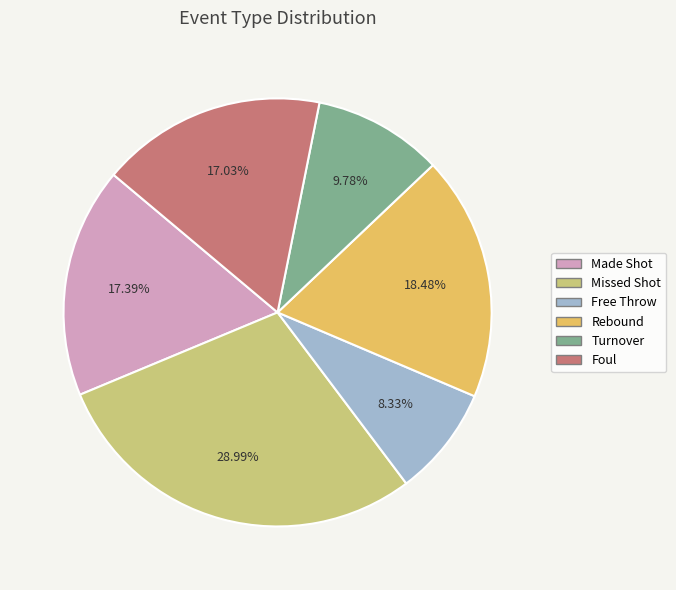

Does any single category account for the majority?

No